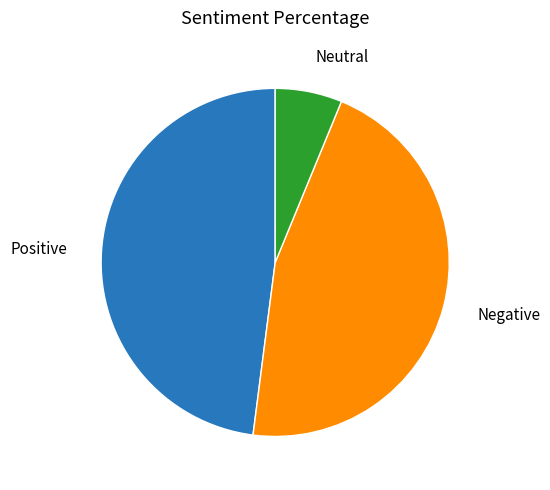

Is there a majority slice in this chart?

No